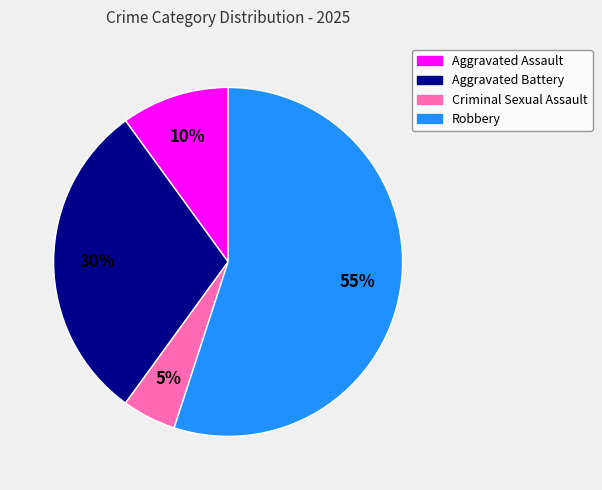

To the nearest percent, what is the difference between the largest and smallest slice percentages?

50%